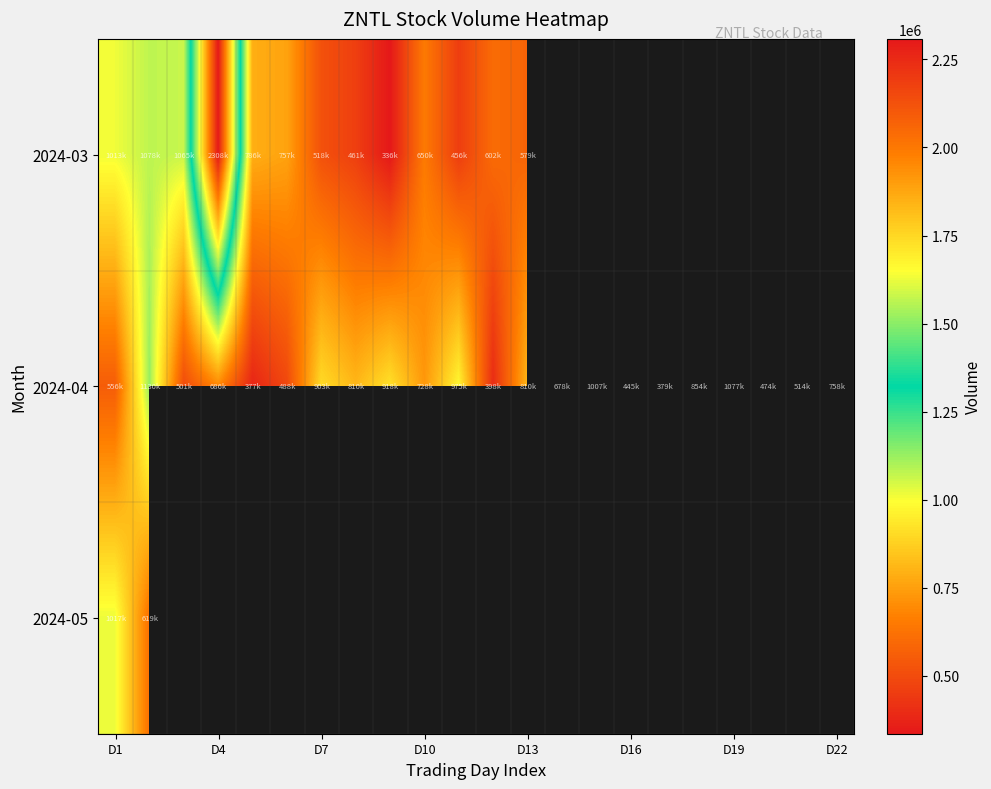

List the series in order of their peak value, lowest first.

2024-05, 2024-04, 2024-03